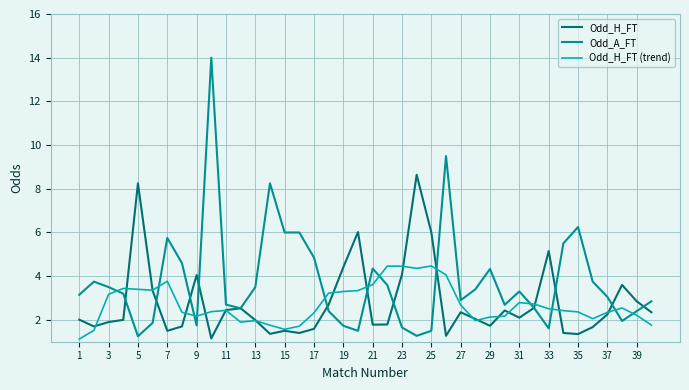

How many series are shown in this chart?

3